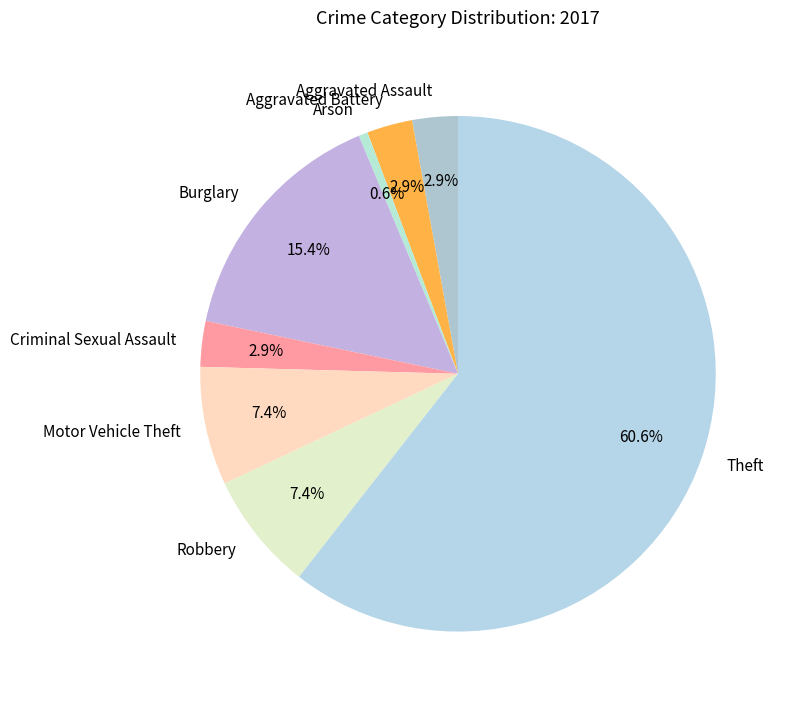

Which category has the smallest portion of the pie?

Arson